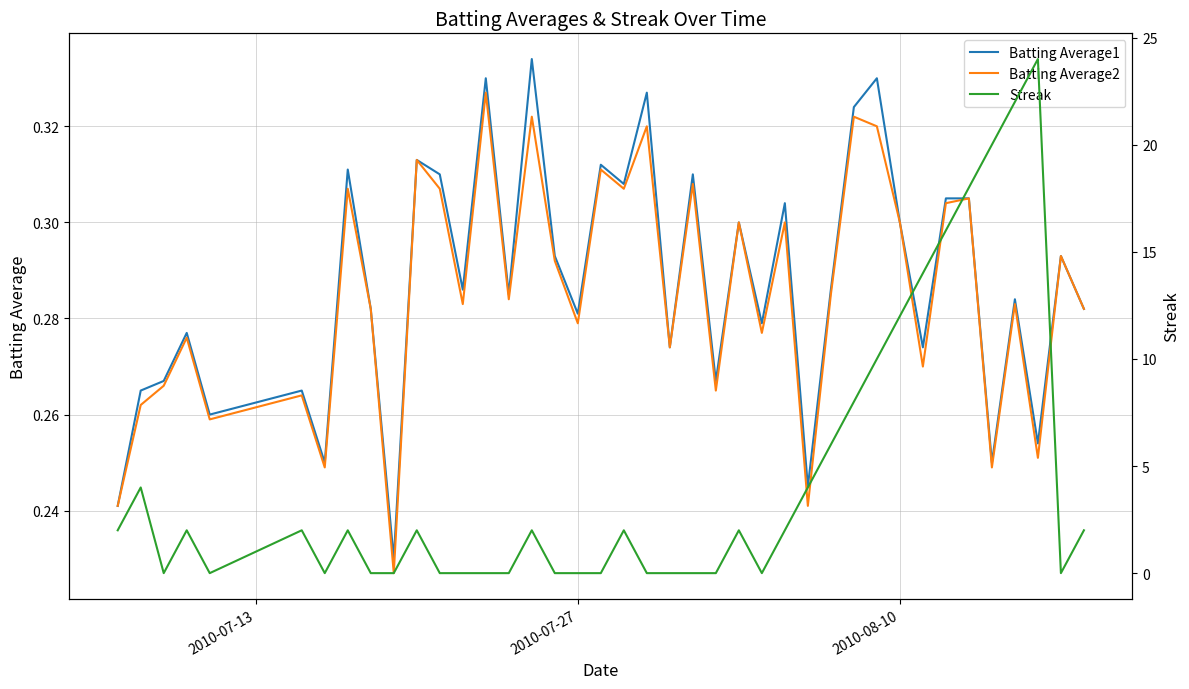

What is the sum of all Batting Average1 values?

11.5